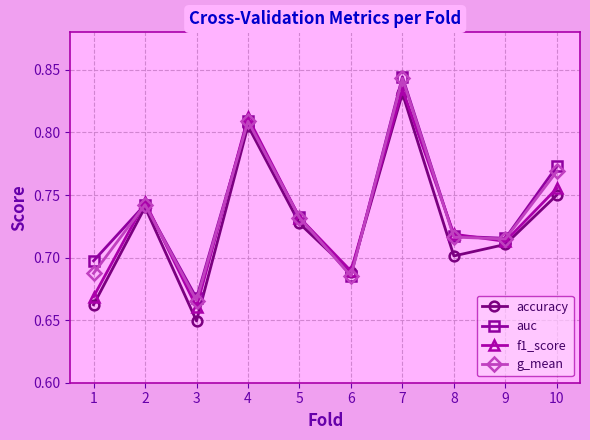

Rank the categories by f1_score value from highest to lowest.

7, 4, 10, 2, 5, 8, 9, 6, 1, 3